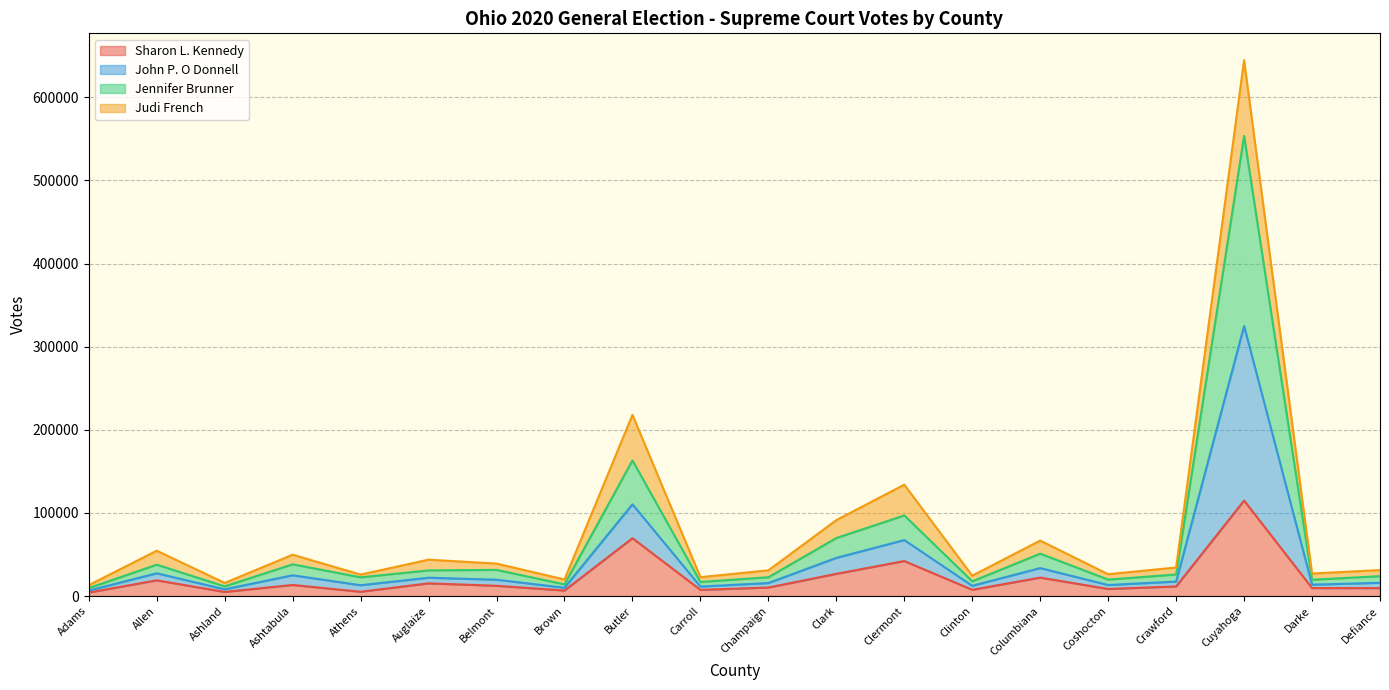

True or false: Sharon L. Kennedy and Jennifer Brunner intersect in this chart.

False